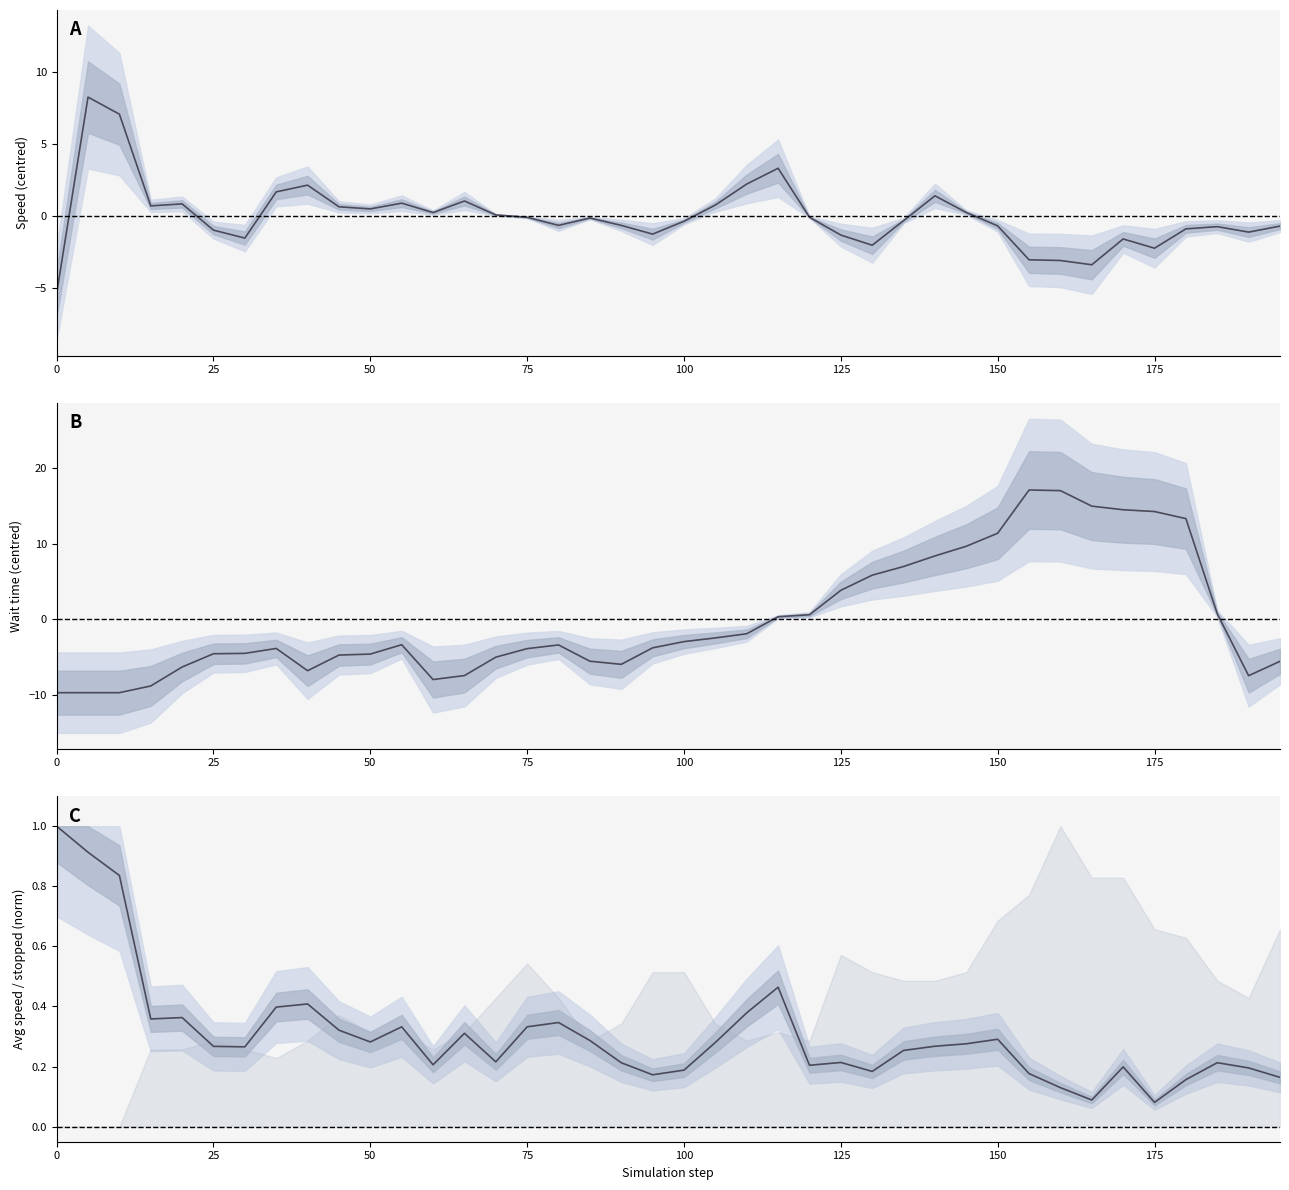

Which series has the largest total across all categories?

t_average_speed